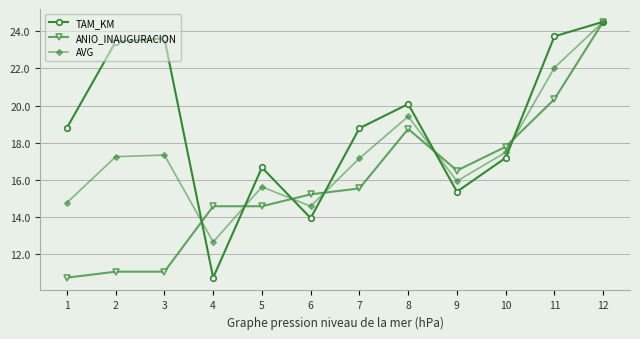

True or false: TAM_KM has more than 2 interior local peaks.

True